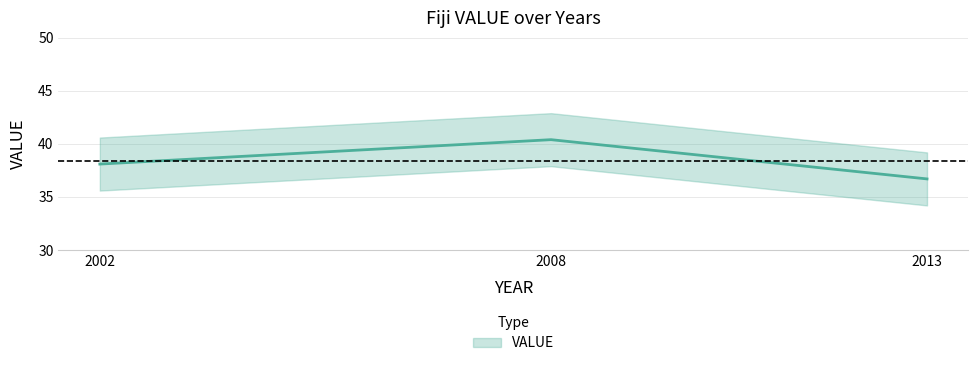

What is the approximate value at 2013?

36.7